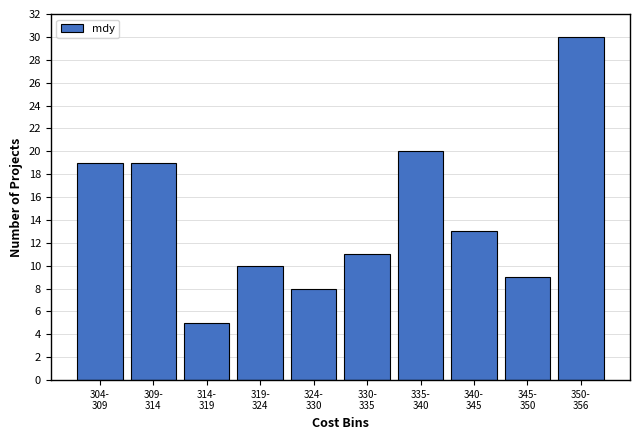

Reading right to left, transcribe all the data shown in this chart.

30	9	13	20	11	8	10	5	19	19